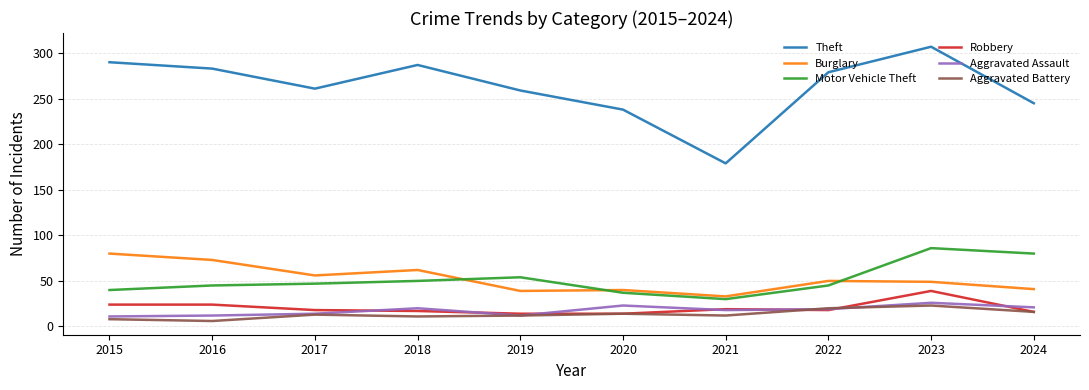

How many values in the Theft series are below 279?

5